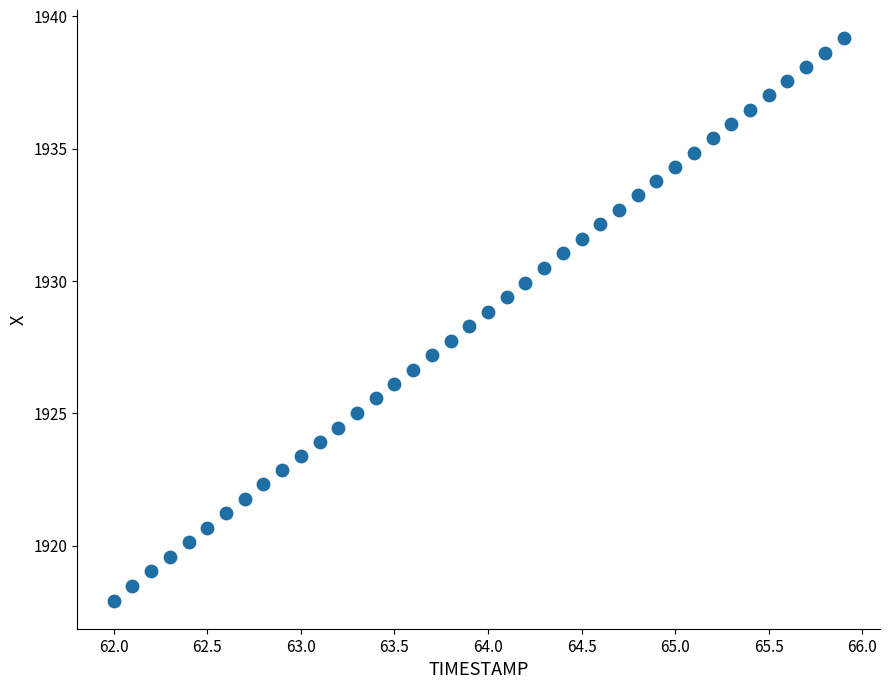

What is the range of X values (max minus min)?

3.9